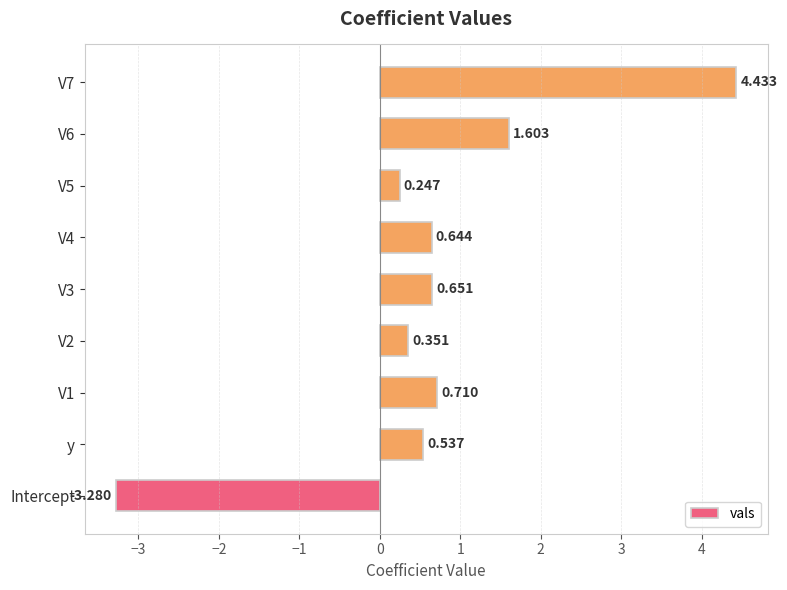

What is the minimum value shown in the chart?

-3.3